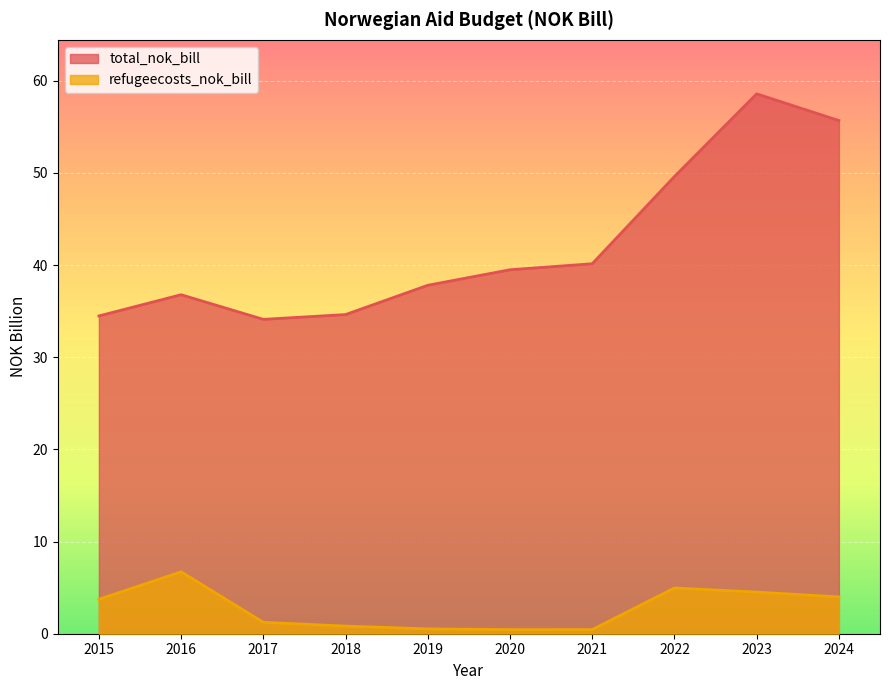

What is the value of the refugeecosts_nok_bill point at the 1st from the left?

3.7